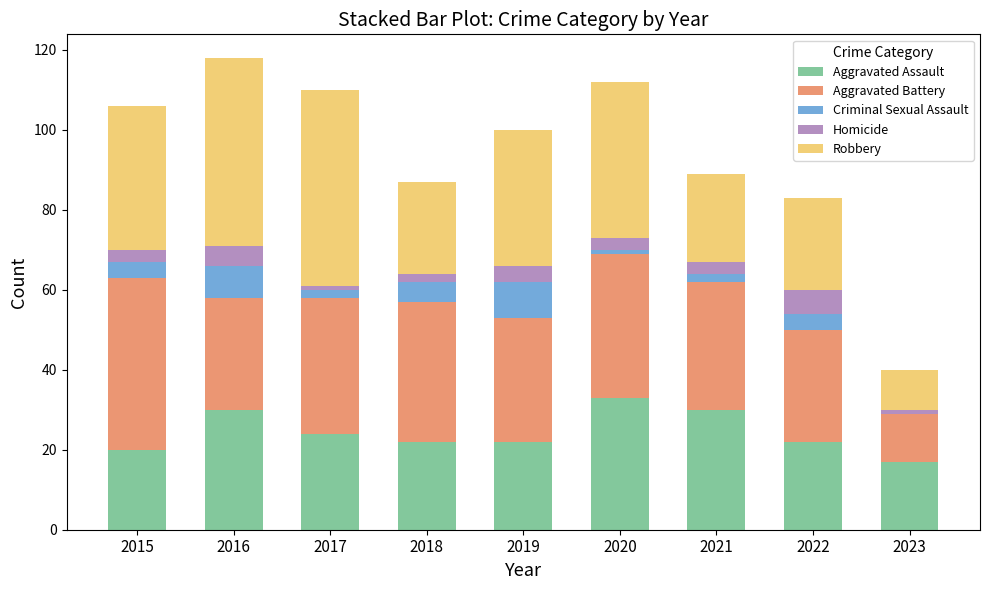

What is the highest value of the Aggravated Assault series?

33